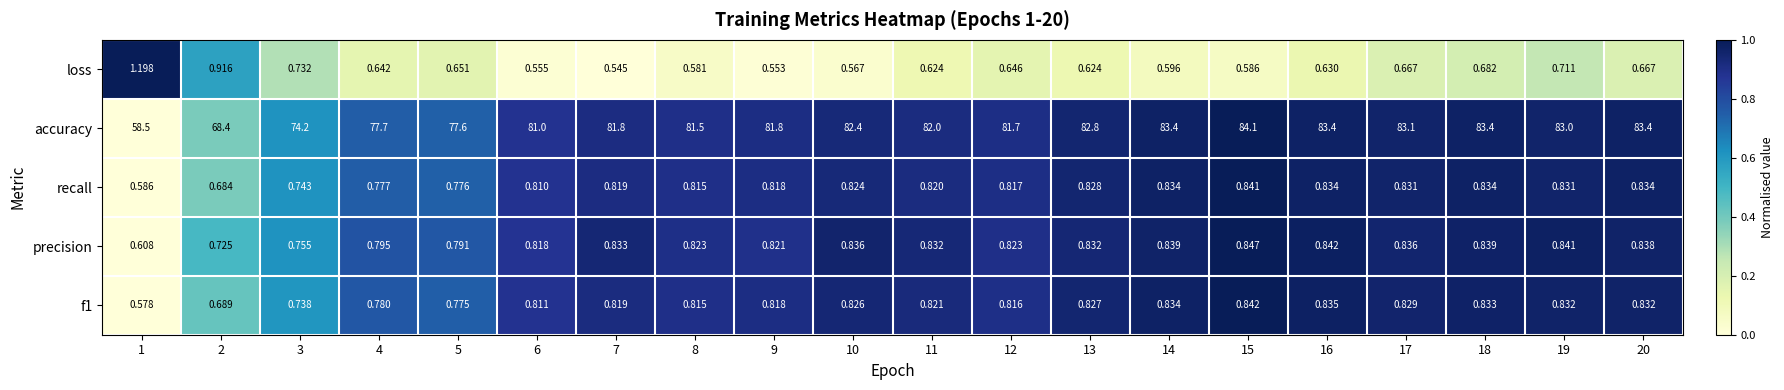

Which series has the largest total across all categories?

accuracy